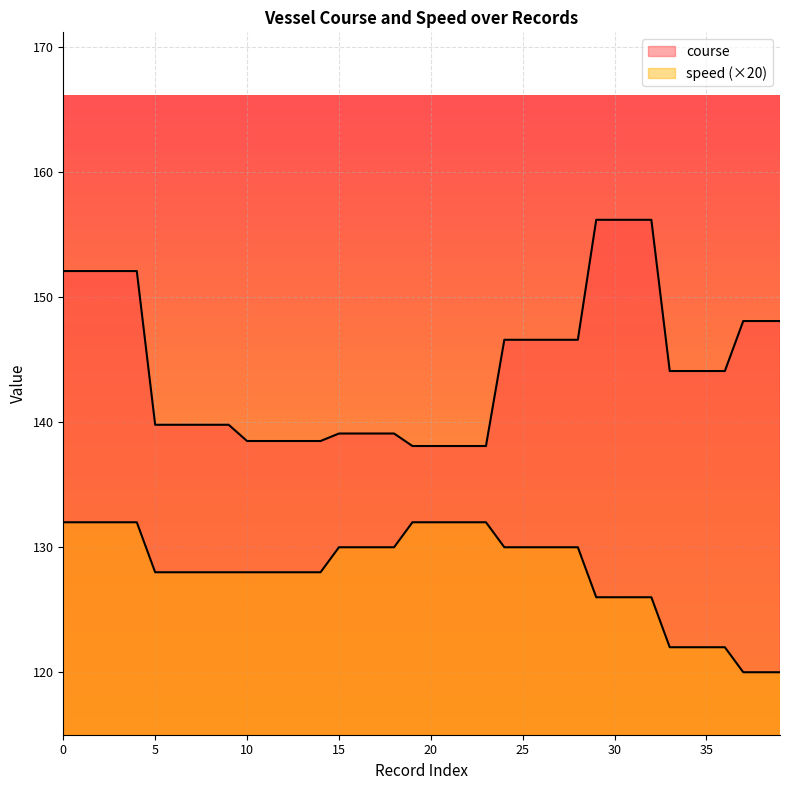

Reading left to right, extract all data points from this chart.

course: 0=152.1	1=152.1	2=152.1	3=152.1	4=152.1	5=139.8	6=139.8	7=139.8	8=139.8	9=139.8	10=138.5	11=138.5	12=138.5	13=138.5	14=138.5	15=139.1	16=139.1	17=139.1	18=139.1	19=138.1	20=138.1	21=138.1	22=138.1	23=138.1	24=146.6	25=146.6	26=146.6	27=146.6	28=146.6	29=156.2	30=156.2	31=156.2	32=156.2	33=144.1	34=144.1	35=144.1	36=144.1	37=148.1	38=148.1	39=148.1
speed: 0=132.0	1=132.0	2=132.0	3=132.0	4=132.0	5=128.0	6=128.0	7=128.0	8=128.0	9=128.0	10=128.0	11=128.0	12=128.0	13=128.0	14=128.0	15=130.0	16=130.0	17=130.0	18=130.0	19=132.0	20=132.0	21=132.0	22=132.0	23=132.0	24=130.0	25=130.0	26=130.0	27=130.0	28=130.0	29=126.0	30=126.0	31=126.0	32=126.0	33=122.0	34=122.0	35=122.0	36=122.0	37=120.0	38=120.0	39=120.0